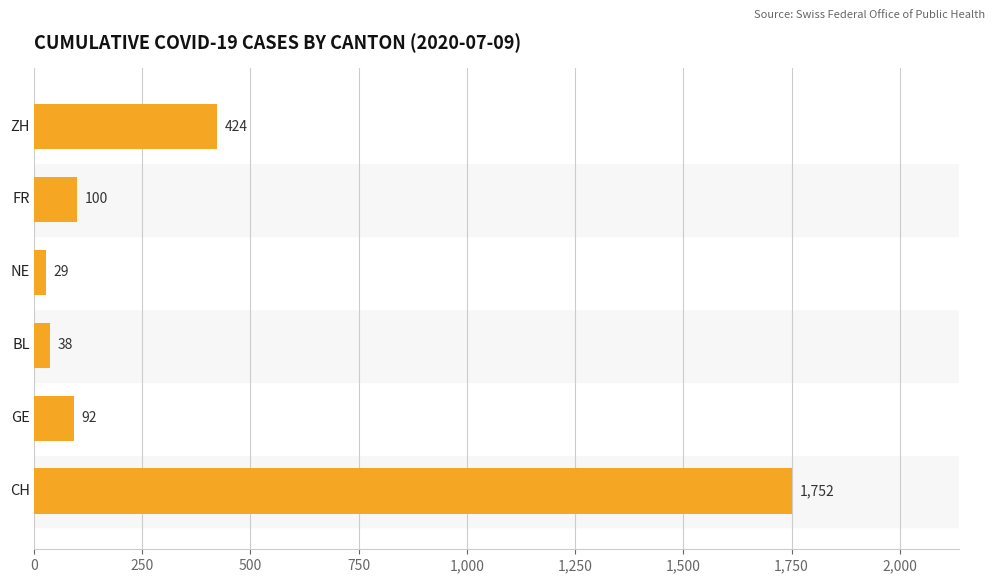

How many data points does each series have?

6